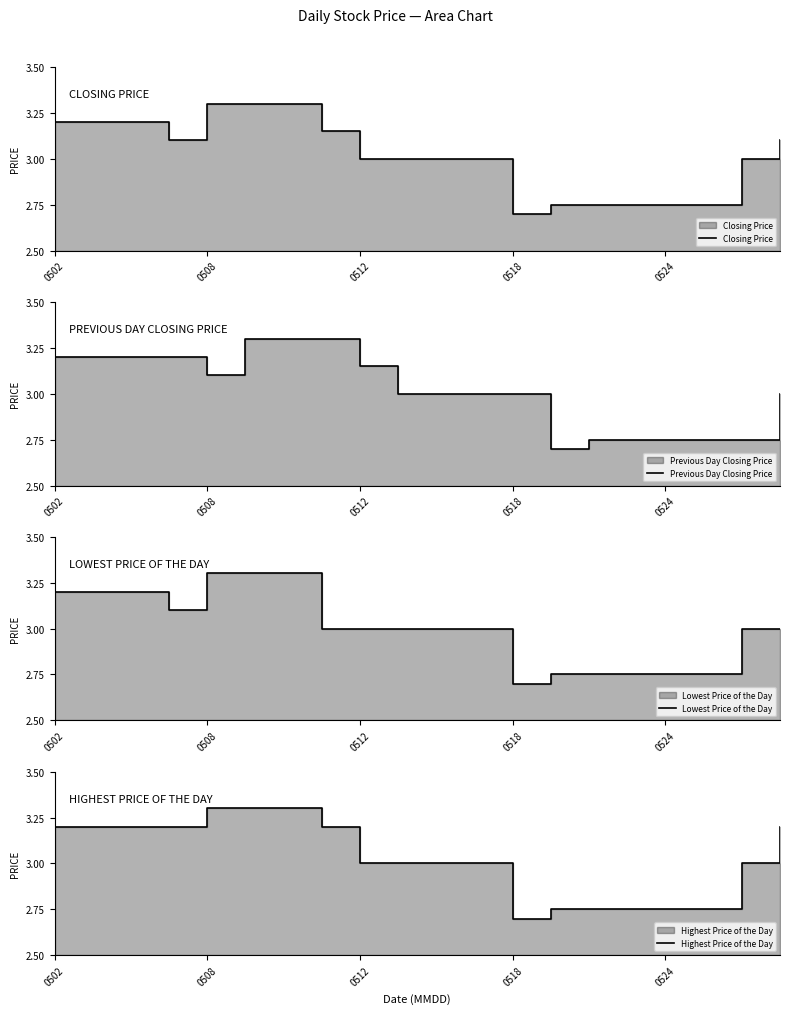

How many Previous Day Closing Price values are between 2 and 3?

11